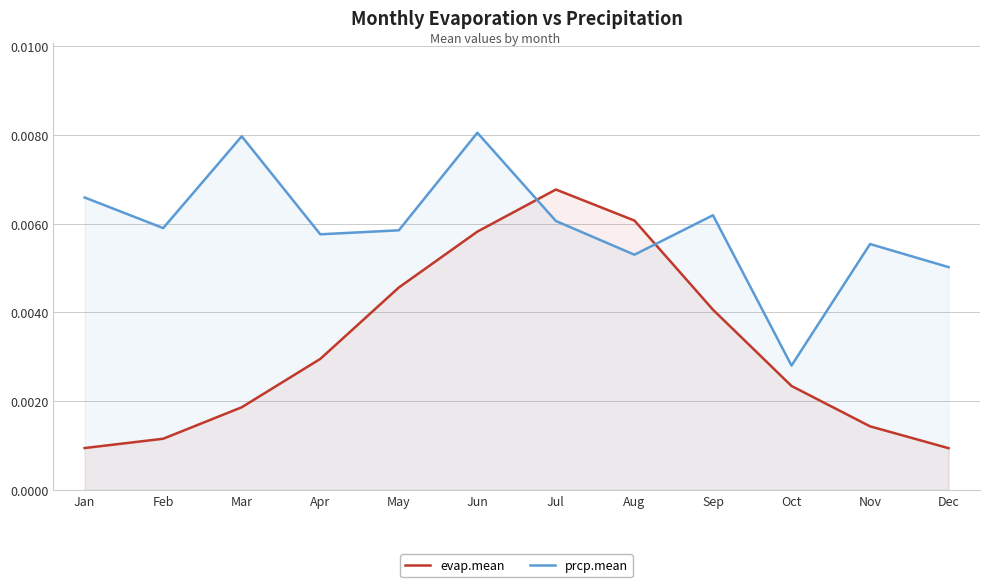

Which series has the widest spread of values?

evap.mean